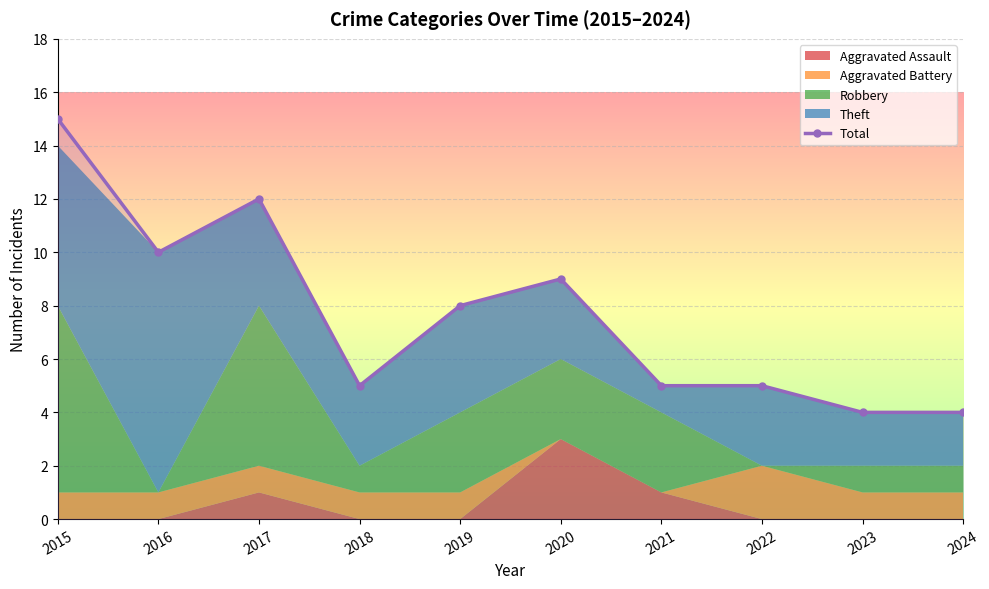

Which has a higher value, 2023 or 2015?

2015